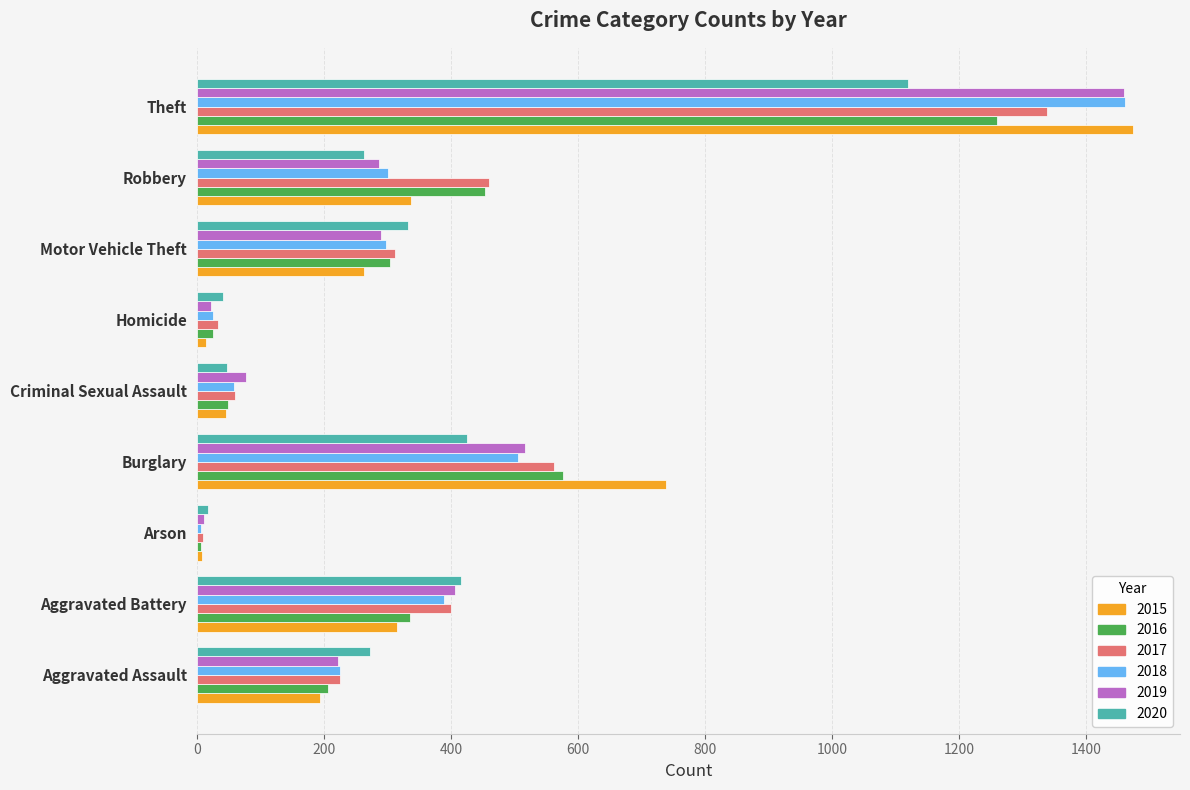

How many values in the 2020 series are below 273?

4